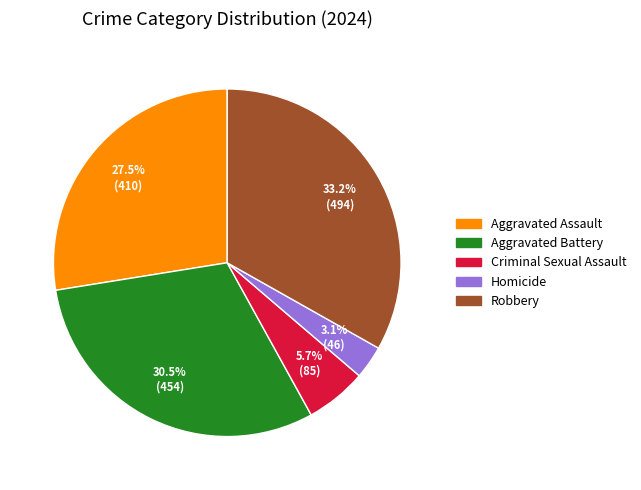

Which slice is the largest?

Robbery